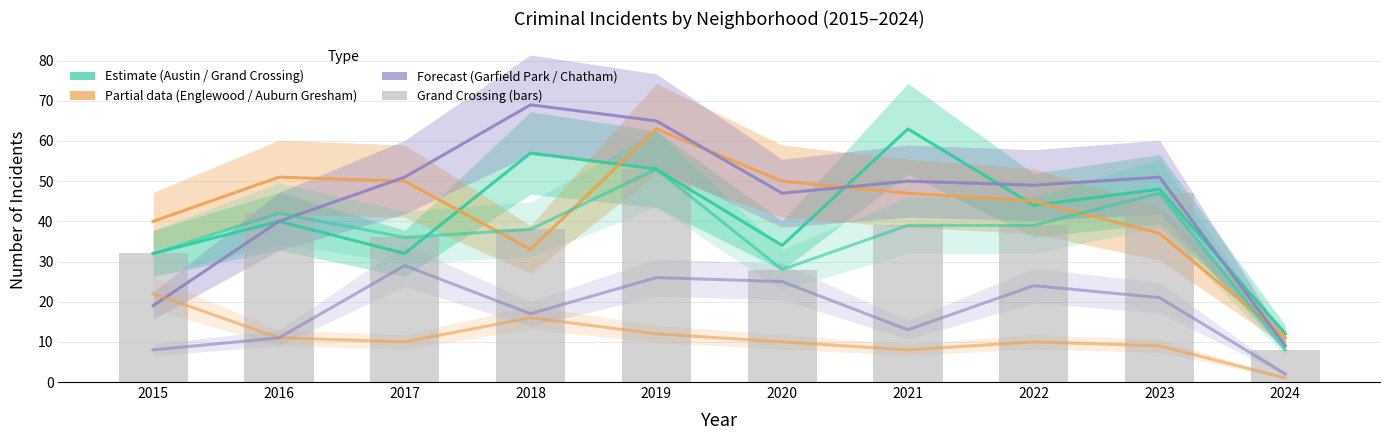

Which series has the largest total across all categories?

Garfield Park